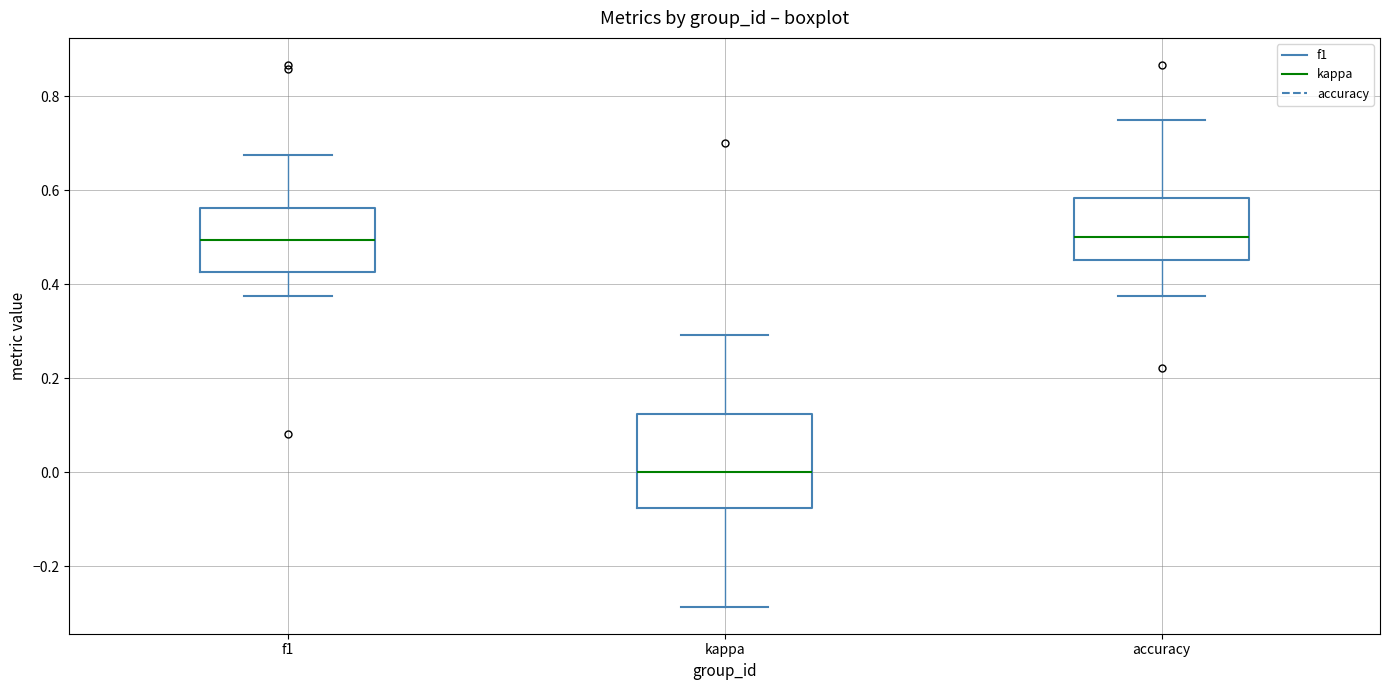

Reading left to right, transcribe this box plot: for each box, give where its median line is, the range the box spans, and where its two whiskers end, as read against the y-axis. The values are not printed on the chart, so give them approximately, as read against the axis.

f1: median 0.50, box 0.42 to 0.56, whiskers 0.38 to 0.68
kappa: median 0.00, box -0.08 to 0.12, whiskers -0.28 to 0.30
accuracy: median 0.50, box 0.46 to 0.58, whiskers 0.38 to 0.76